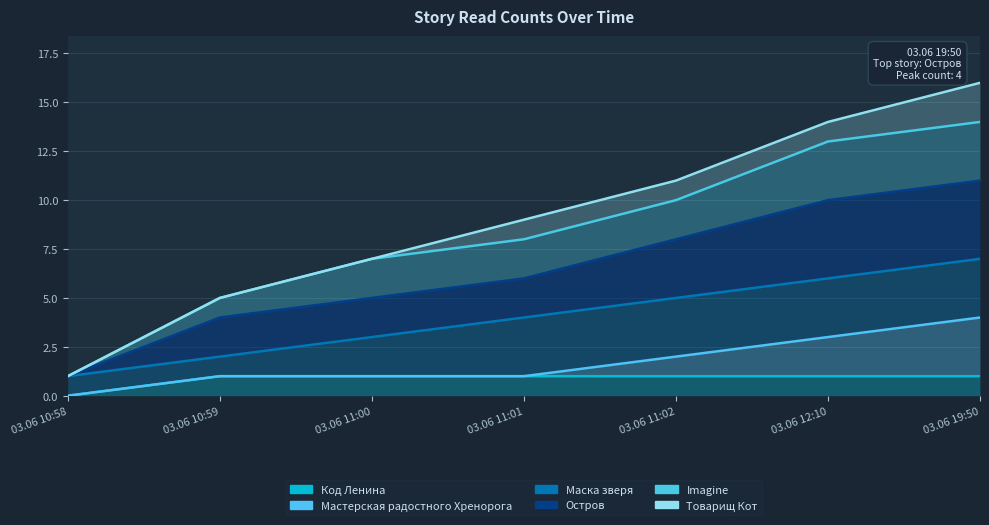

True or false: Маска зверя and Остров cross at least once.

False